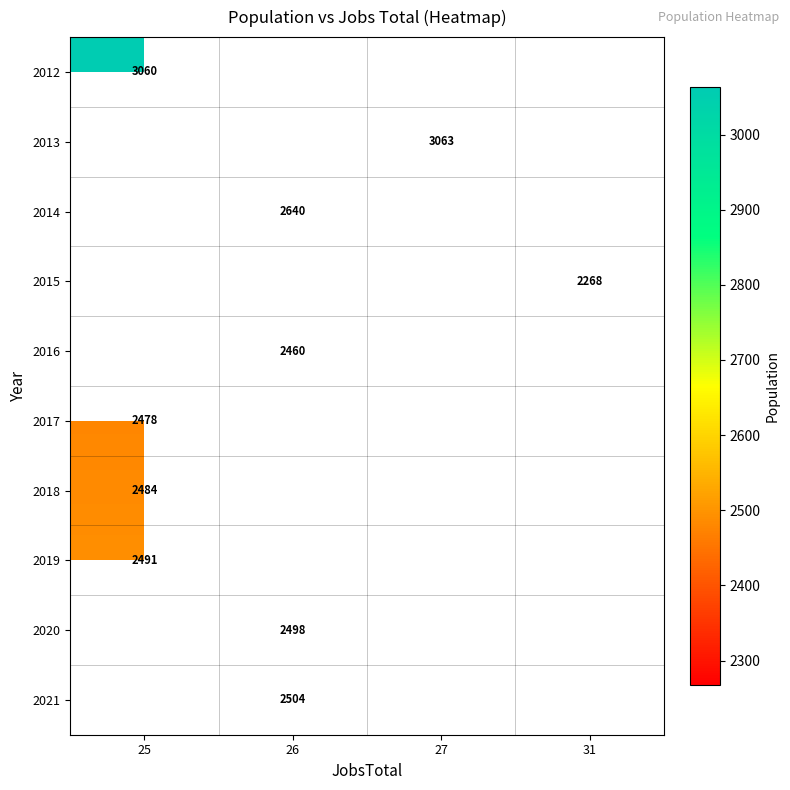

Which has a higher value, 26 or 27?

27